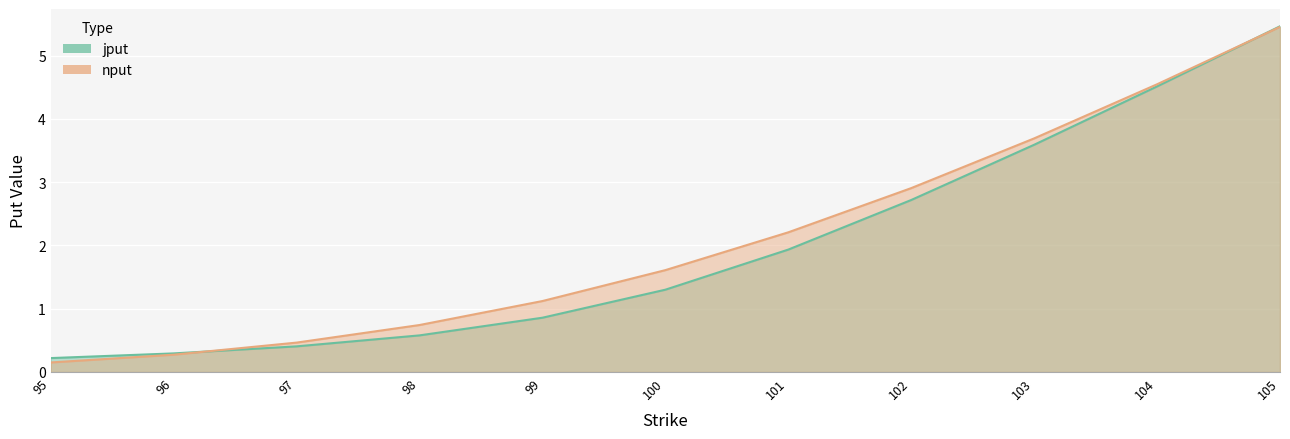

Between 99 and 103, which is larger?

103